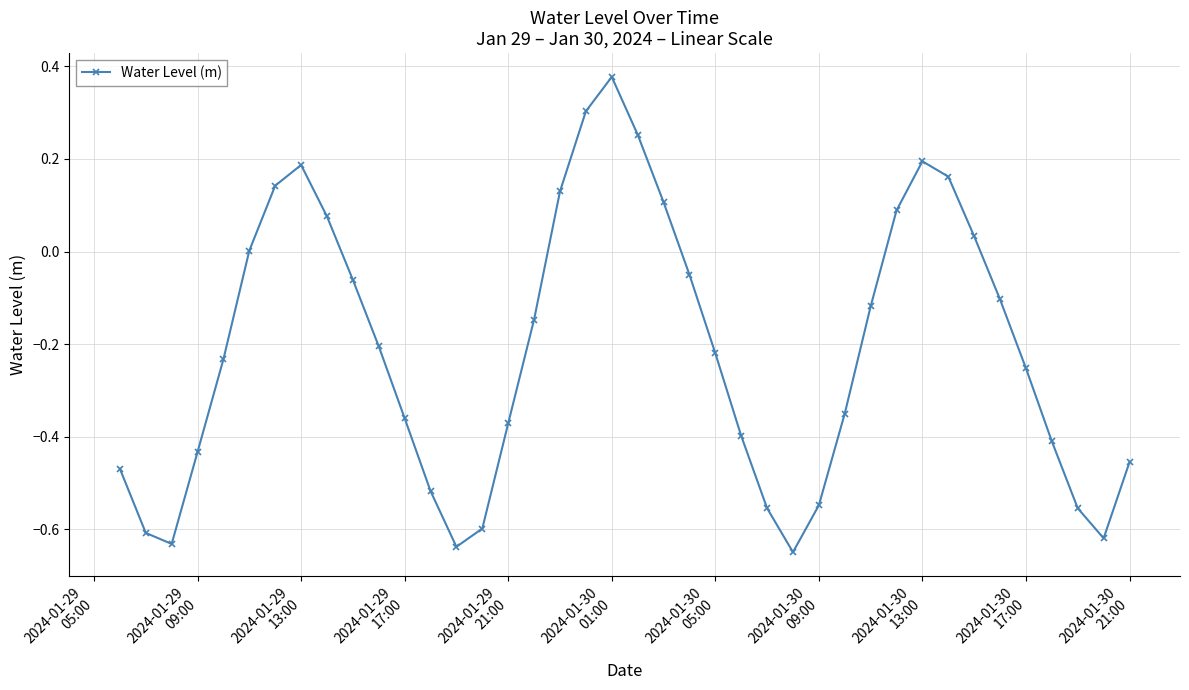

What is the difference between the second highest and second lowest values?

0.9